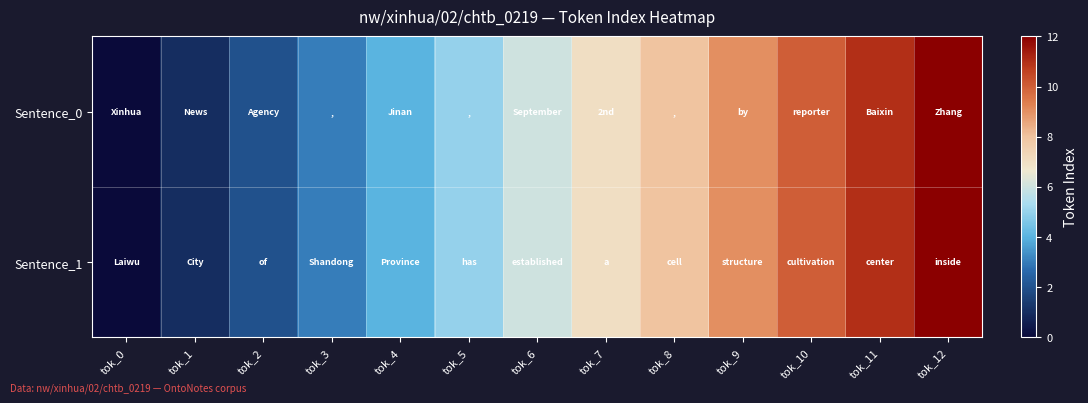

Reading left to right, extract all data points from this chart.

Sentence_0: tok_0=0	tok_1=1	tok_2=2	tok_3=3	tok_4=4	tok_5=5	tok_6=6	tok_7=7	tok_8=8	tok_9=9	tok_10=10	tok_11=11	tok_12=12
Sentence_1: tok_0=0	tok_1=1	tok_2=2	tok_3=3	tok_4=4	tok_5=5	tok_6=6	tok_7=7	tok_8=8	tok_9=9	tok_10=10	tok_11=11	tok_12=12